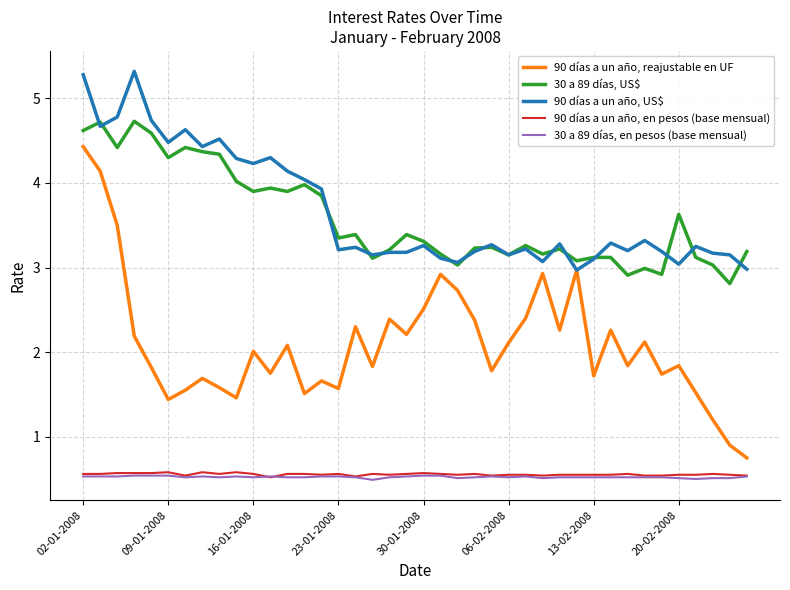

Does the chart display data point markers on the line(s)?

No